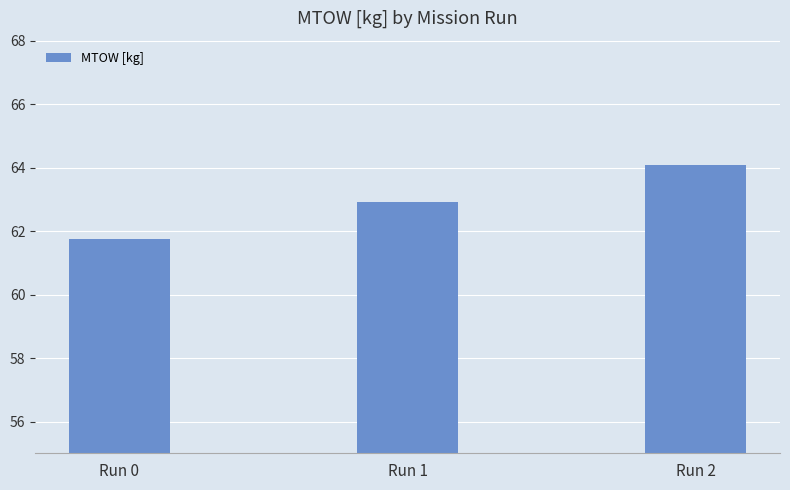

Rank the categories by value from lowest to highest.

Run 0, Run 1, Run 2